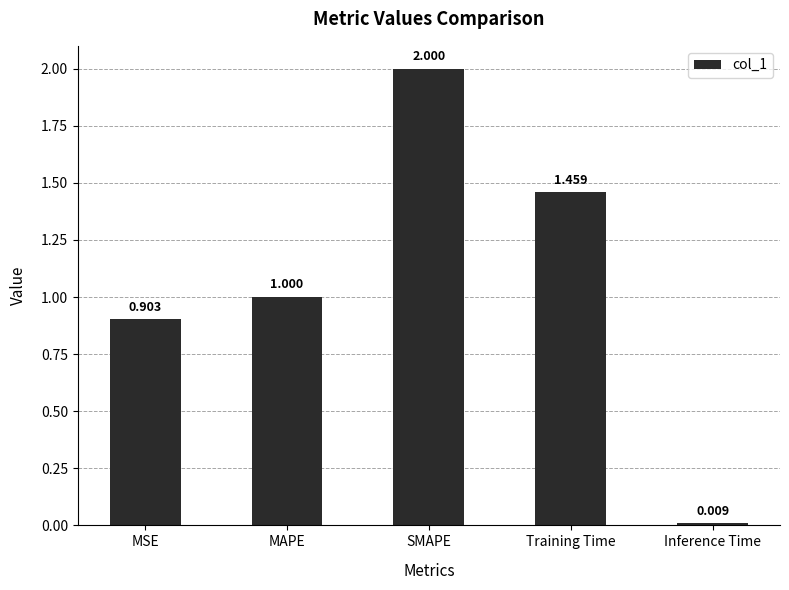

What is the label of the 1st bar from the left?

MSE